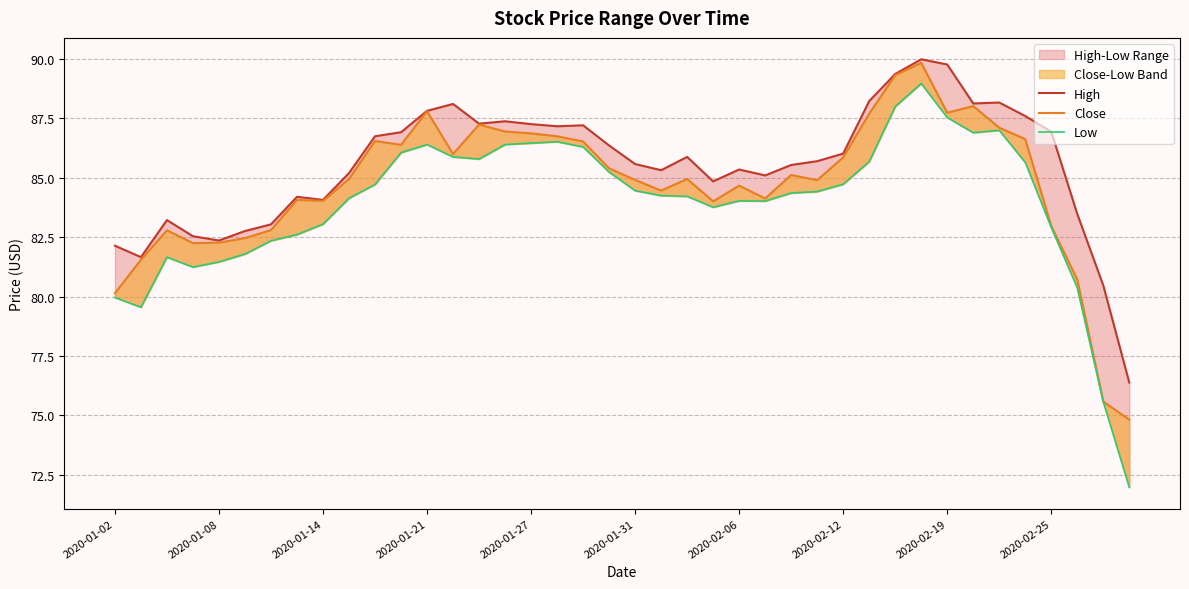

How many interior local valleys does the High series have?

9